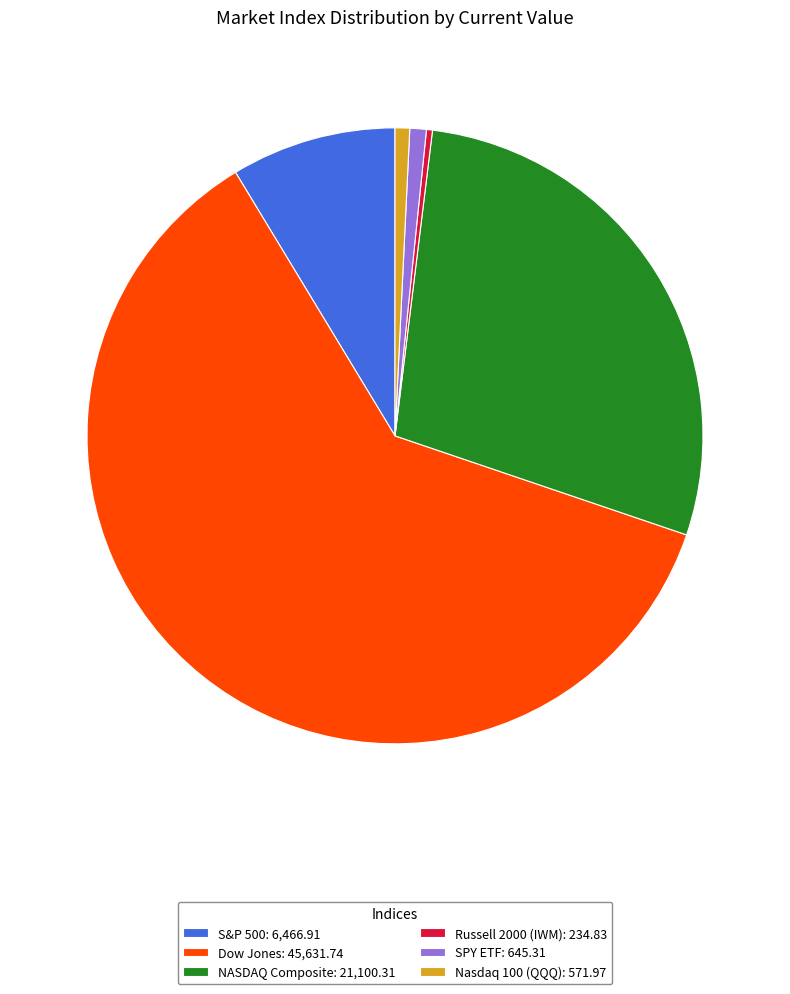

Is there any slice that represents more than half of the pie?

Yes